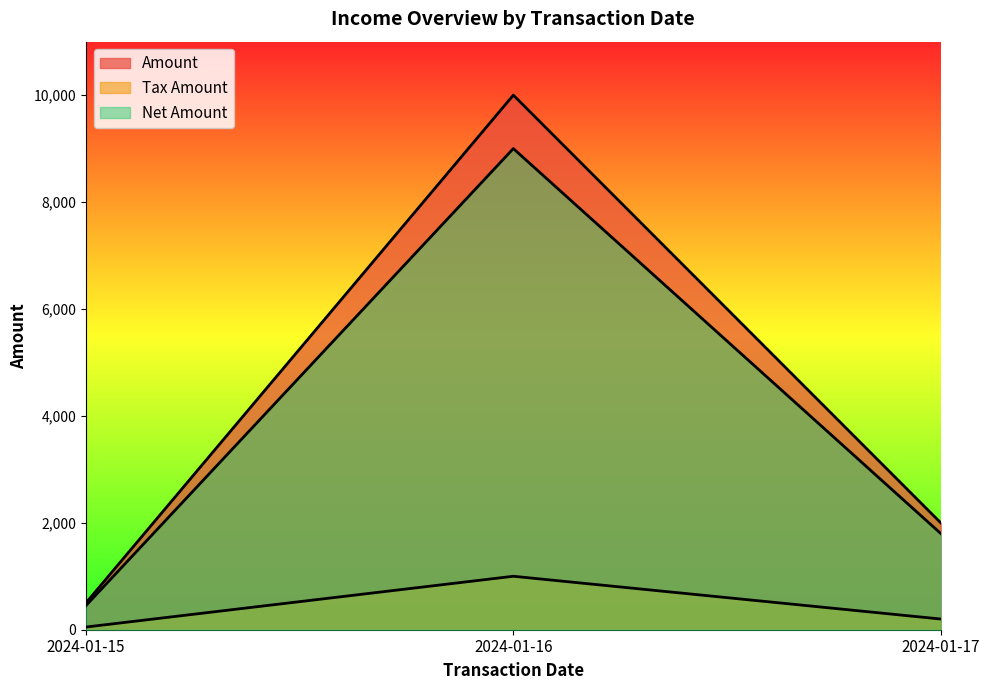

True or false: Net Amount has a value of 14682 at 2024-01-16.

False